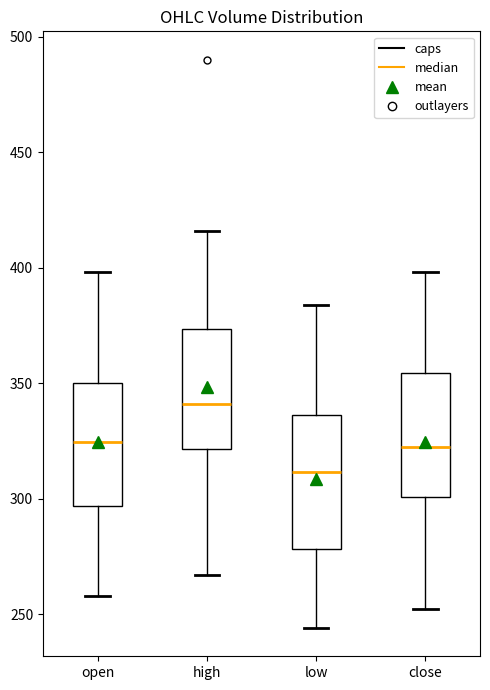

Reading left to right, read every box against the y-axis: the position of its median line, the range the box covers, and the ends of its whiskers. The values are not printed on the chart, so give them approximately, as read against the axis.

open: median 325, box 295 to 350, whiskers 260 to 400
high: median 340, box 320 to 375, whiskers 265 to 415
low: median 310, box 280 to 335, whiskers 245 to 385
close: median 325, box 300 to 355, whiskers 250 to 400